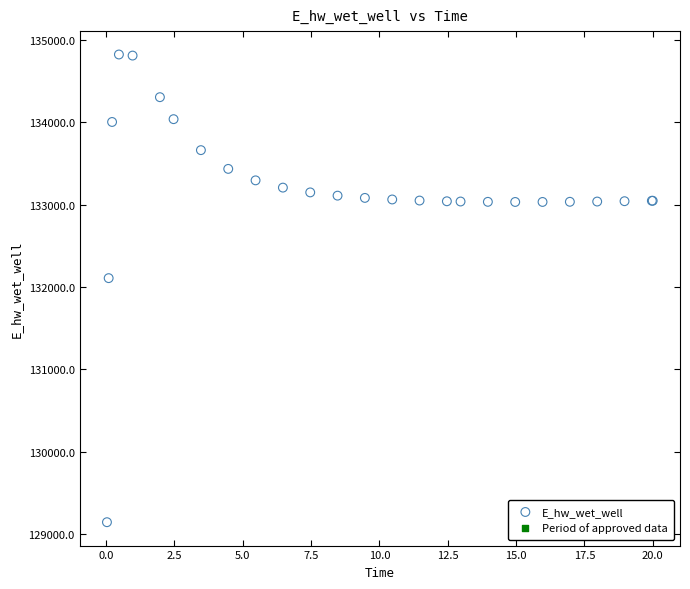

What Y value in the scatter plot is closest to 131983?

132107.9